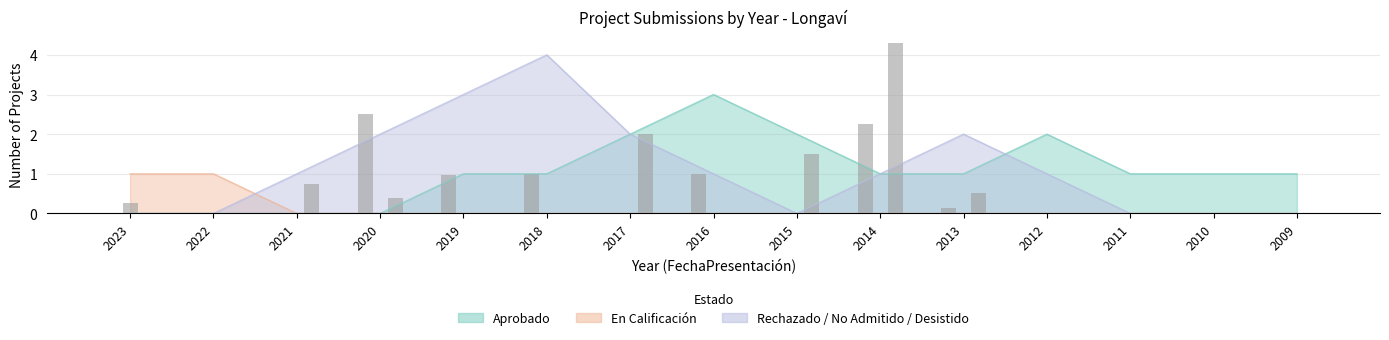

List the series in order of their peak value, highest first.

Rechazado / No Admitido / Desistido, Aprobado, En Calificación